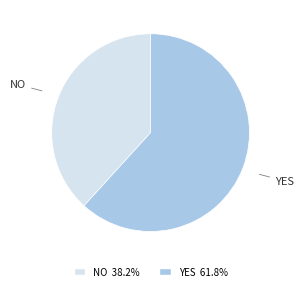

How many slices are in this pie chart?

2